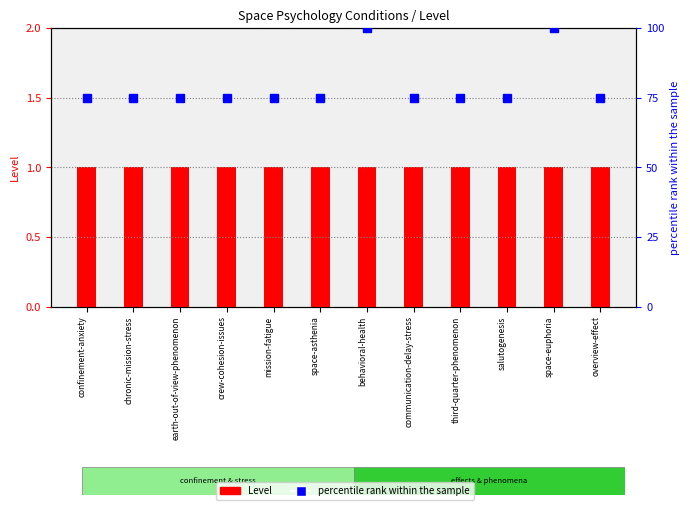

Between behavioral-health and earth-out-of-view-phenomenon, which is larger?

behavioral-health